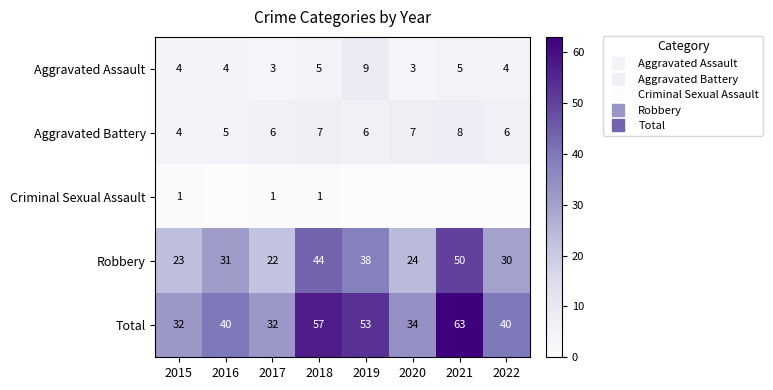

The value of Total at 2022 is 40. True or false?

True